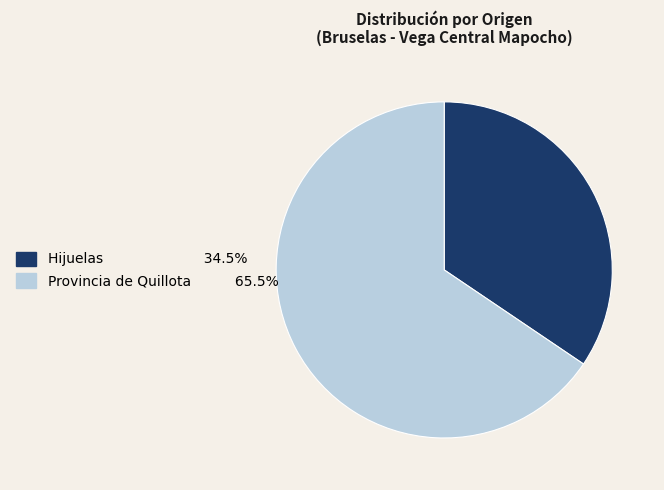

Does Provincia de Quillota account for over 50% of the chart?

Yes